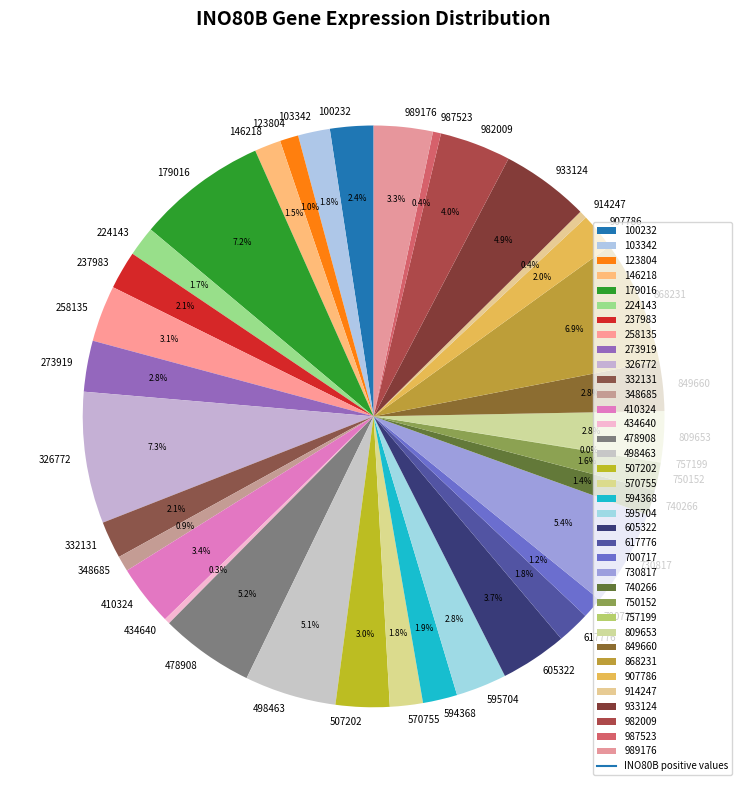

To the nearest percent, what is the difference between the 273919 and 237983 slice percentages?

1%